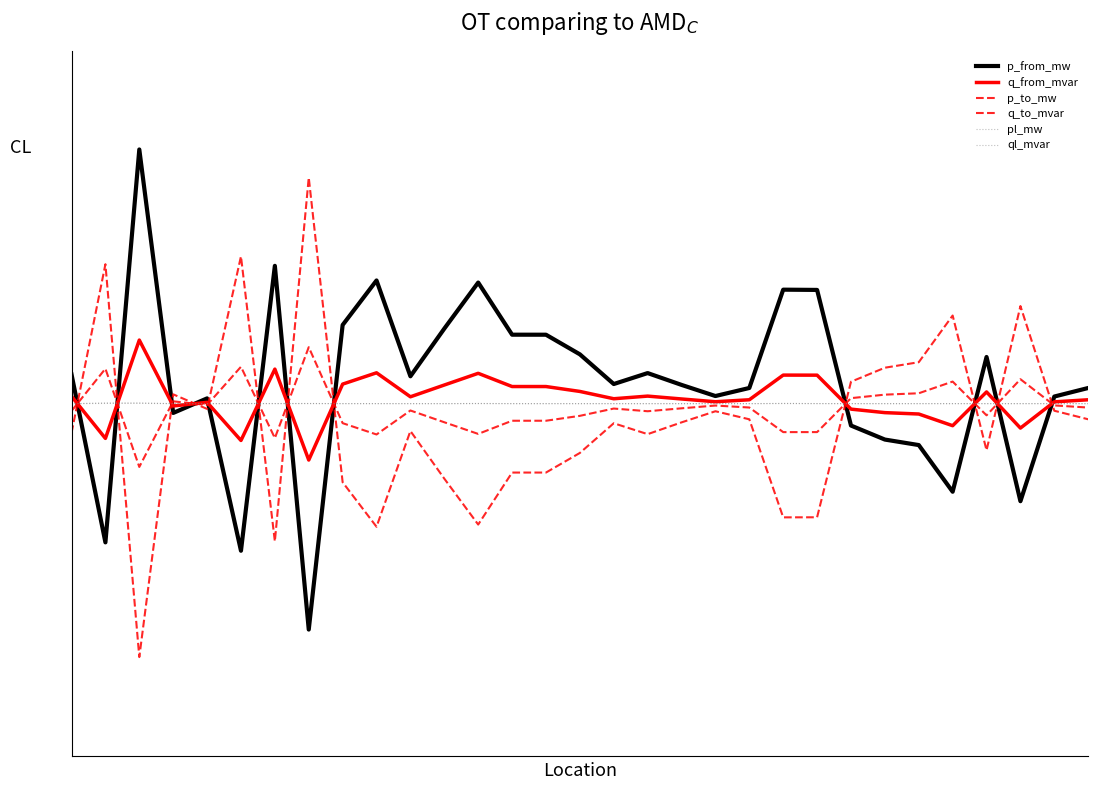

Does the chart display data point markers on the line(s)?

No